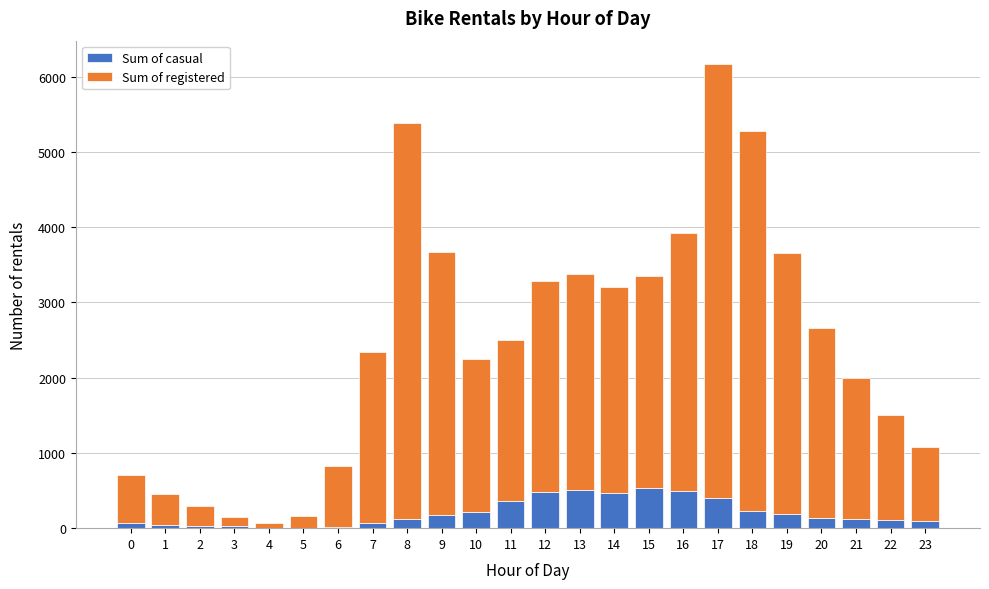

At which category is the sum across all series the highest?

17